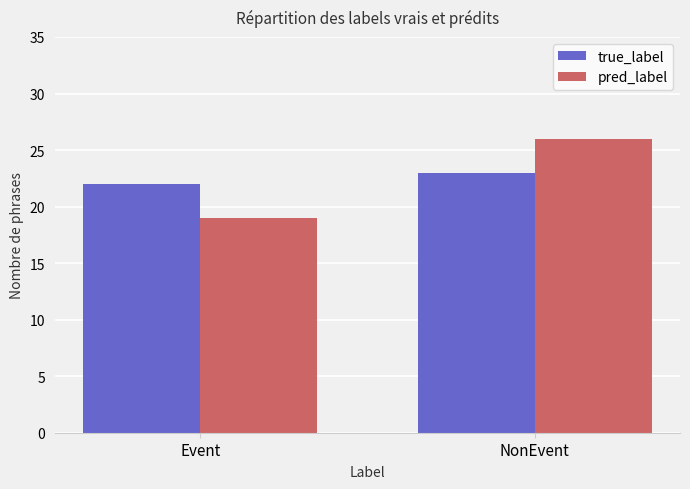

At which label is true_label closest to 22?

Event